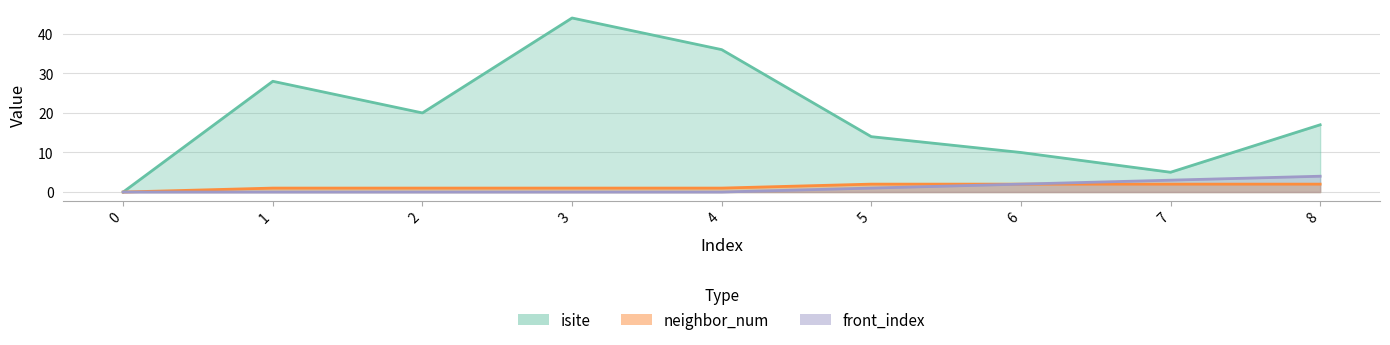

What is the sum of the front_index values at 5 and 7?

4